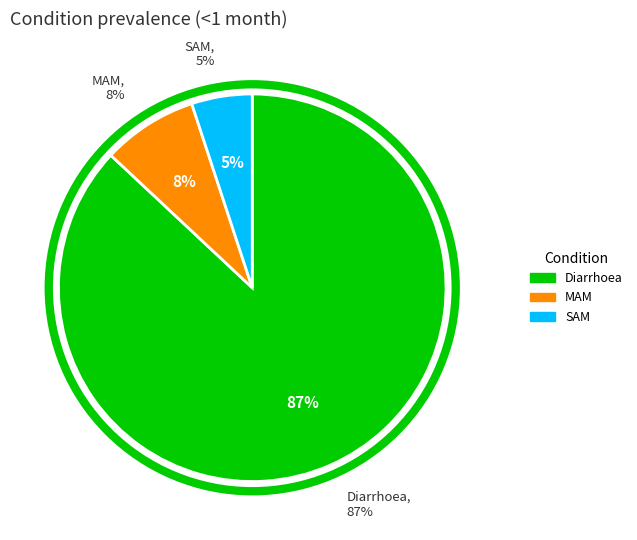

To the nearest percent, what is the difference between the Diarrhoea and SAM slice percentages?

82%